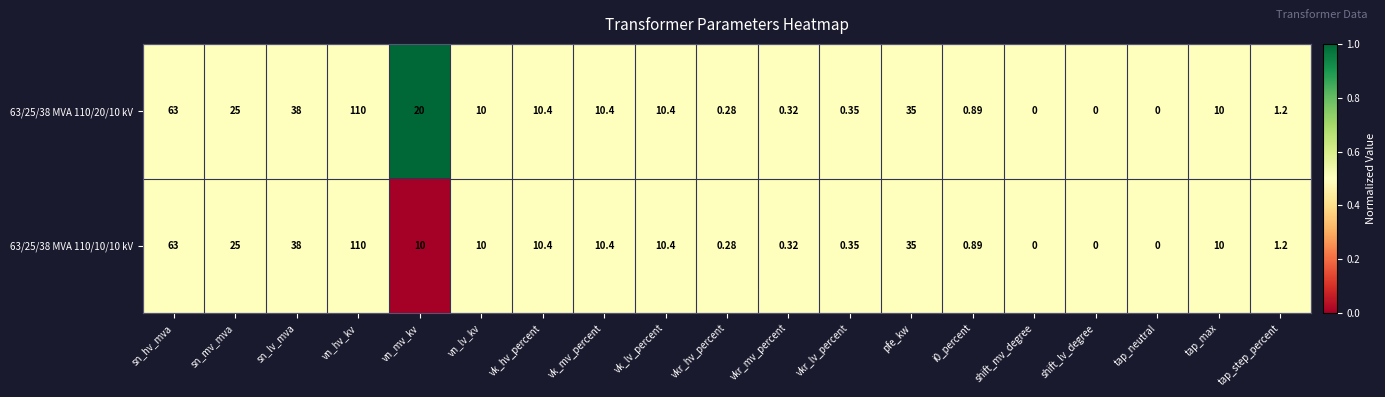

Where does the 63/25/38 MVA 110/20/10 kV series first go above 10?

sn_hv_mva